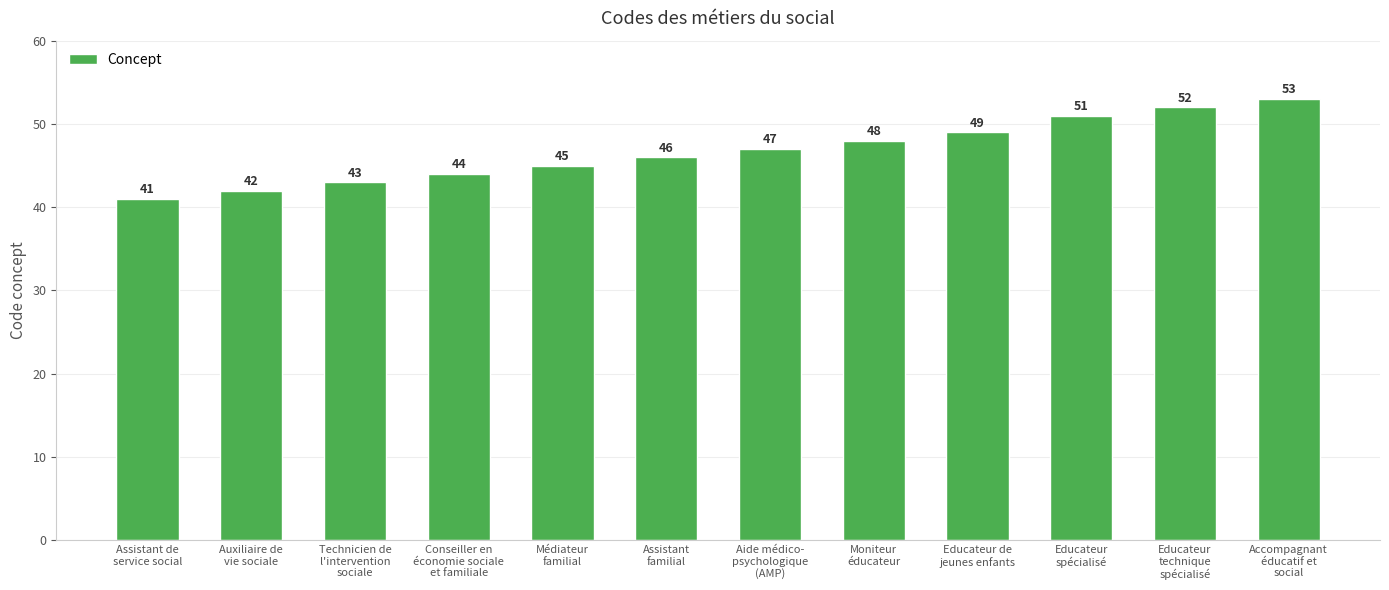

What is the sum of all values?

561